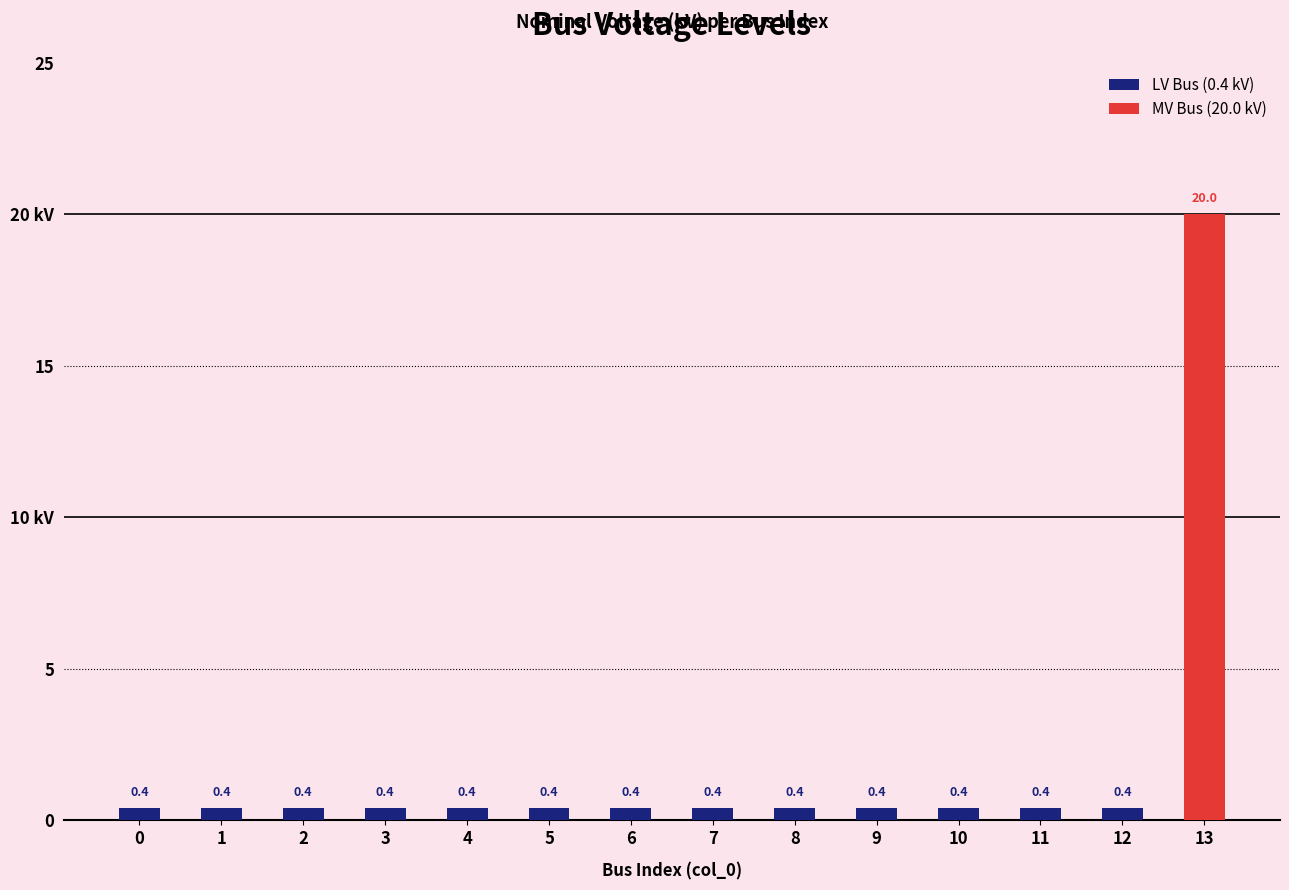

What is the minimum value shown in the chart?

0.4